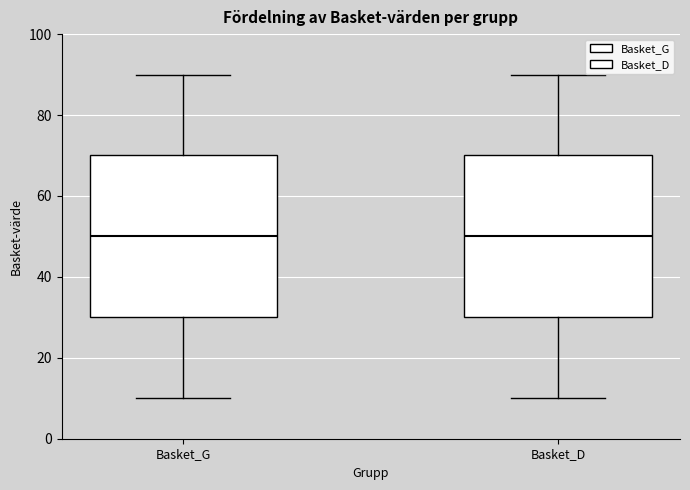

Reading left to right, transcribe this box plot: for each box, give where its median line is, the range the box spans, and where its two whiskers end, as read against the y-axis. The values are not printed on the chart, so give them approximately, as read against the axis.

Basket_G: median 50, box 30 to 70, whiskers 10 to 90
Basket_D: median 50, box 30 to 70, whiskers 10 to 90